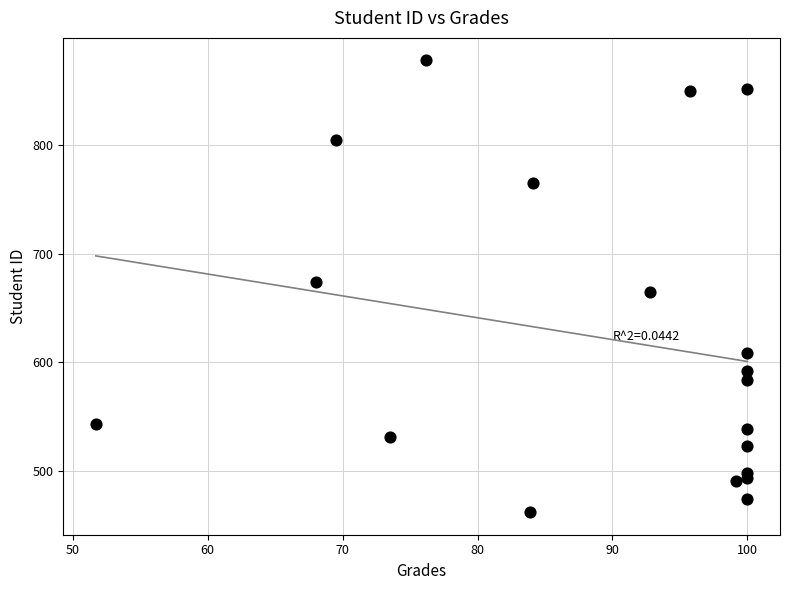

What is the range of Y values (max minus min)?

416